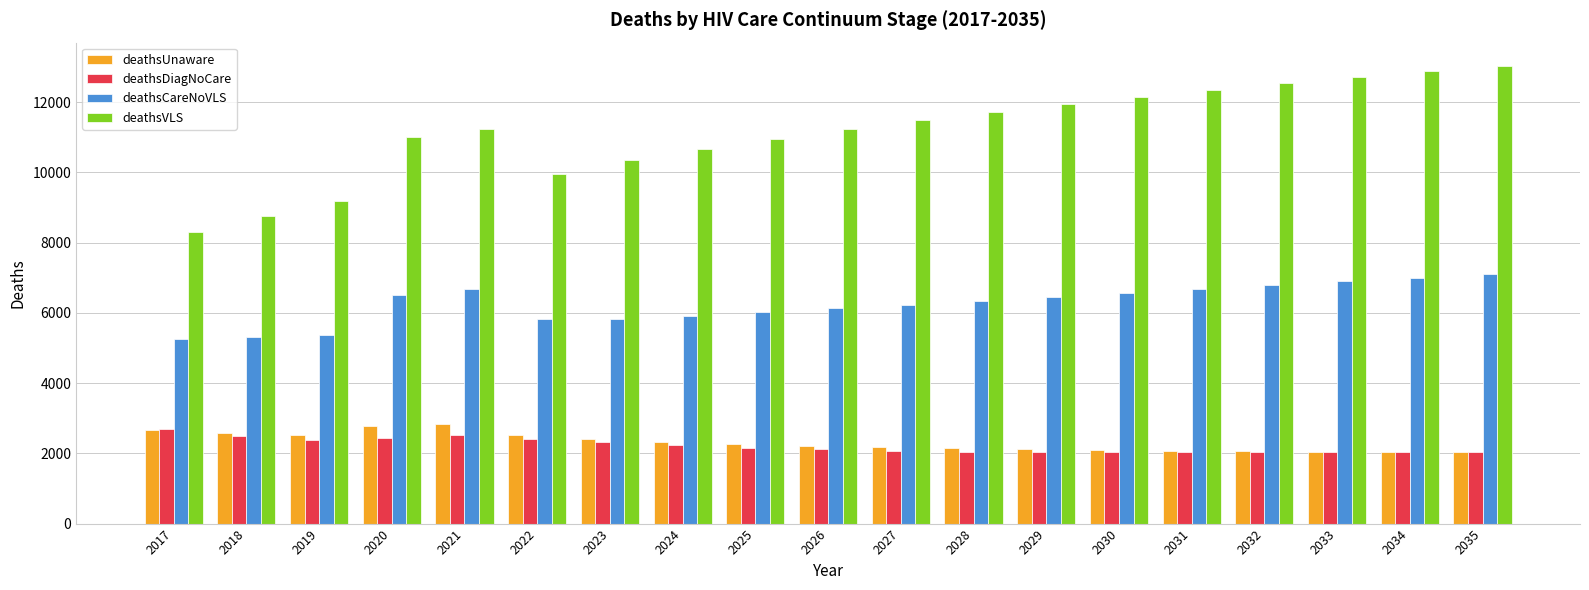

Which series has the widest spread of values?

deathsVLS